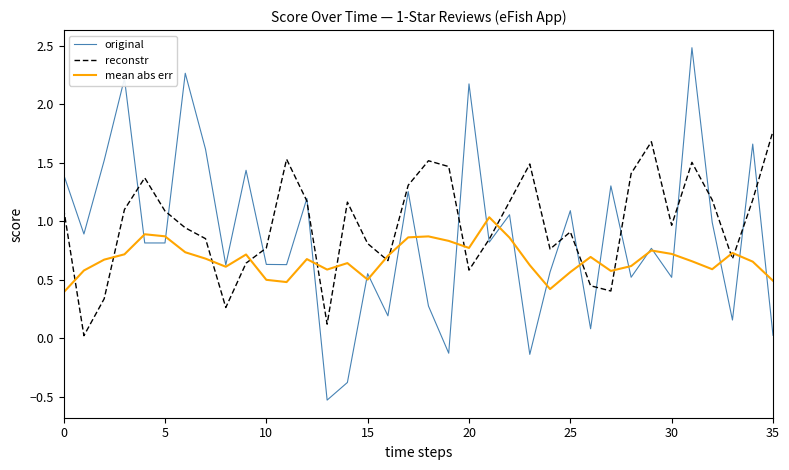

Which series has the largest total across all categories?

reconstr